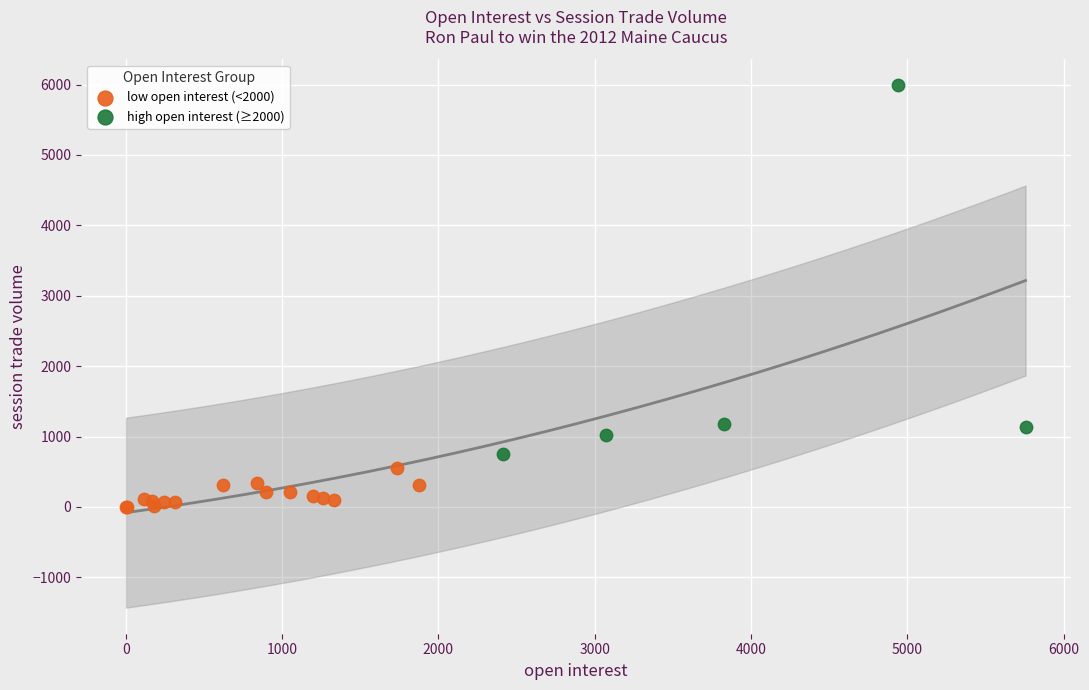

Which series reaches the minimum Y coordinate?

low open interest (<2000)